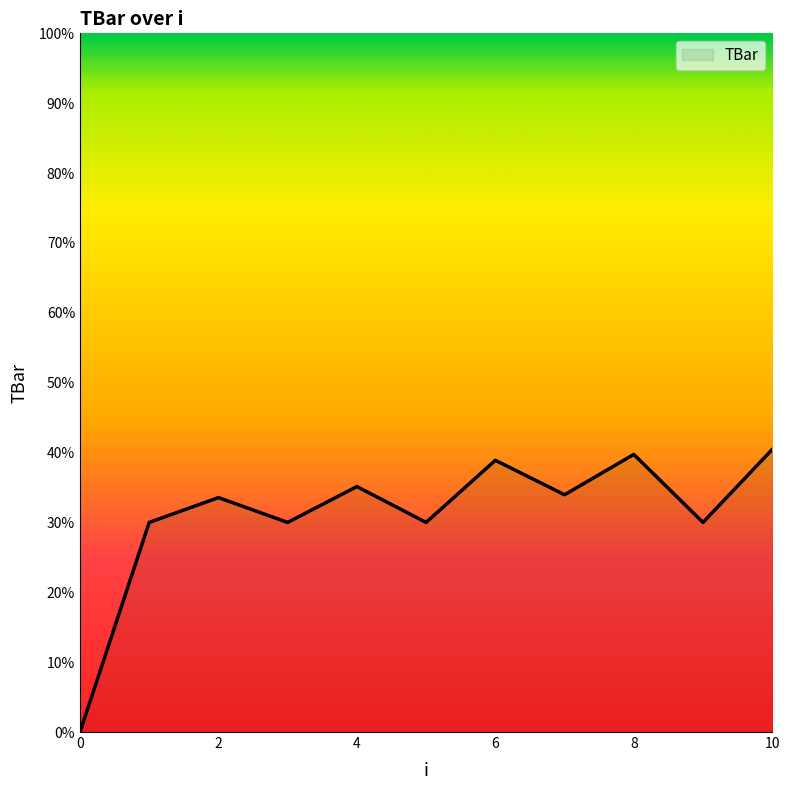

What is the difference between the maximum and minimum values?

40.5